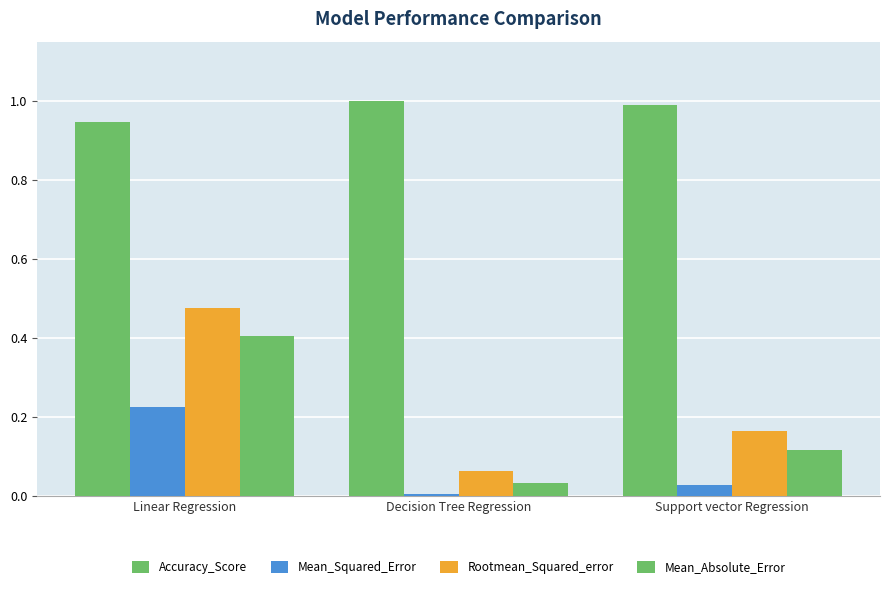

Is it true that Rootmean_Squared_error equals 0.1 at Support vector Regression?

False